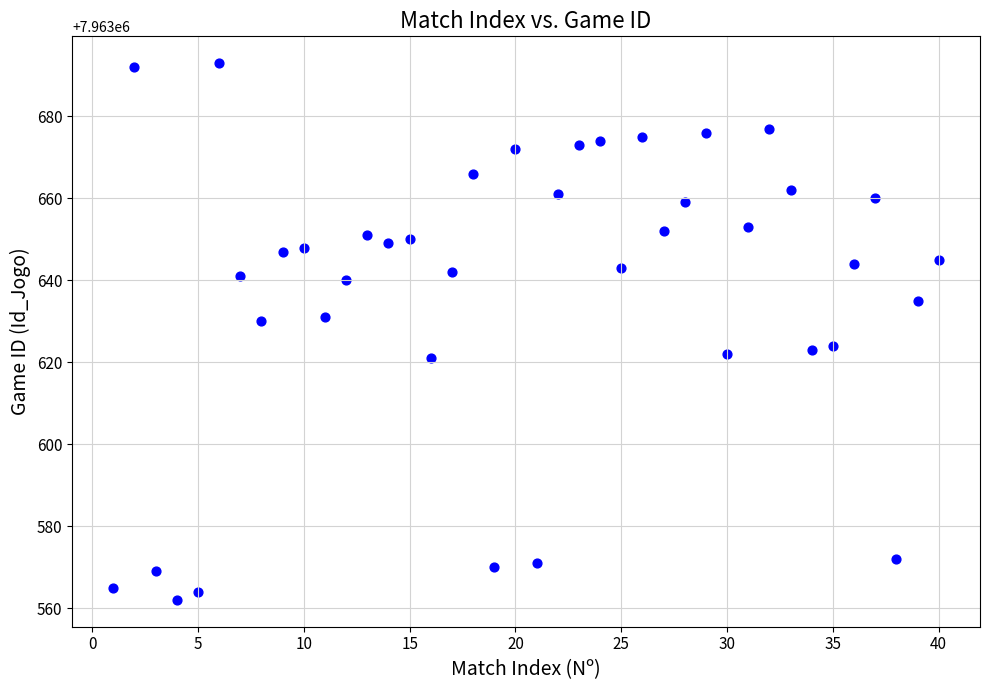

What is the range of Y values (max minus min)?

131